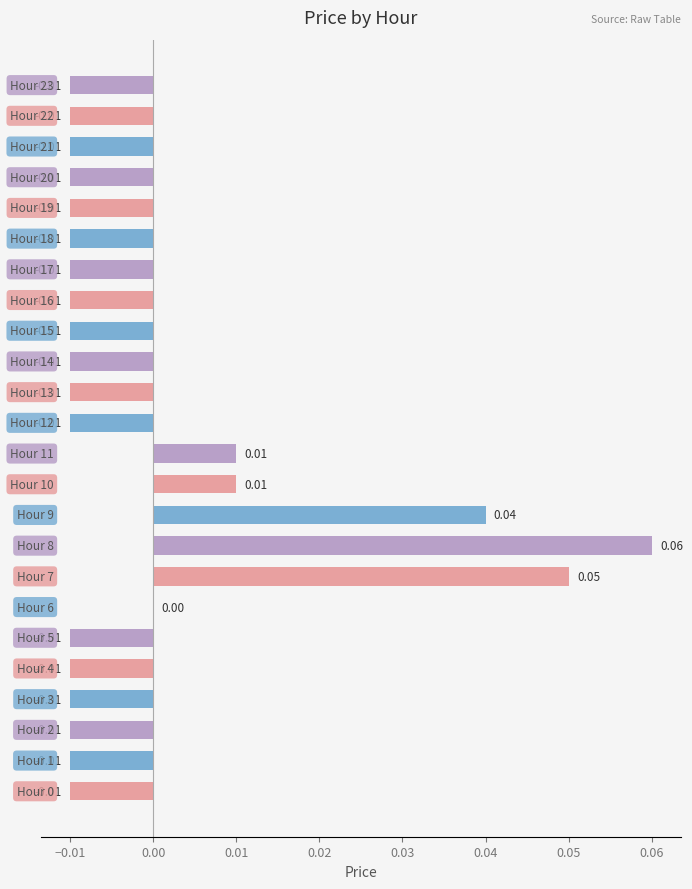

Are the bars grouped side by side (vs. stacked)?

No